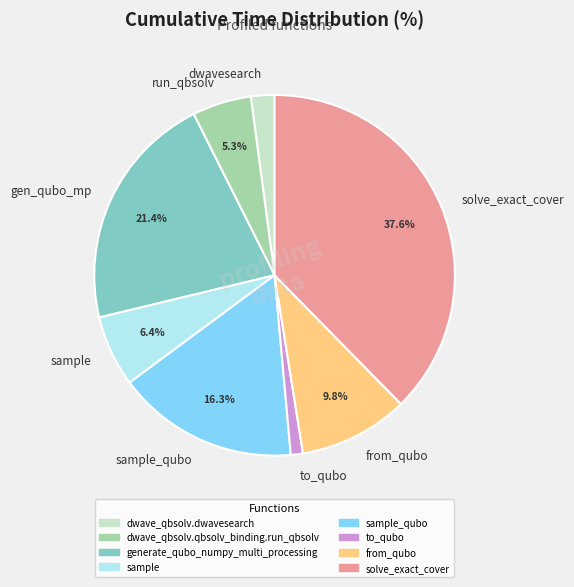

Which category has the smallest portion of the pie?

to_qubo